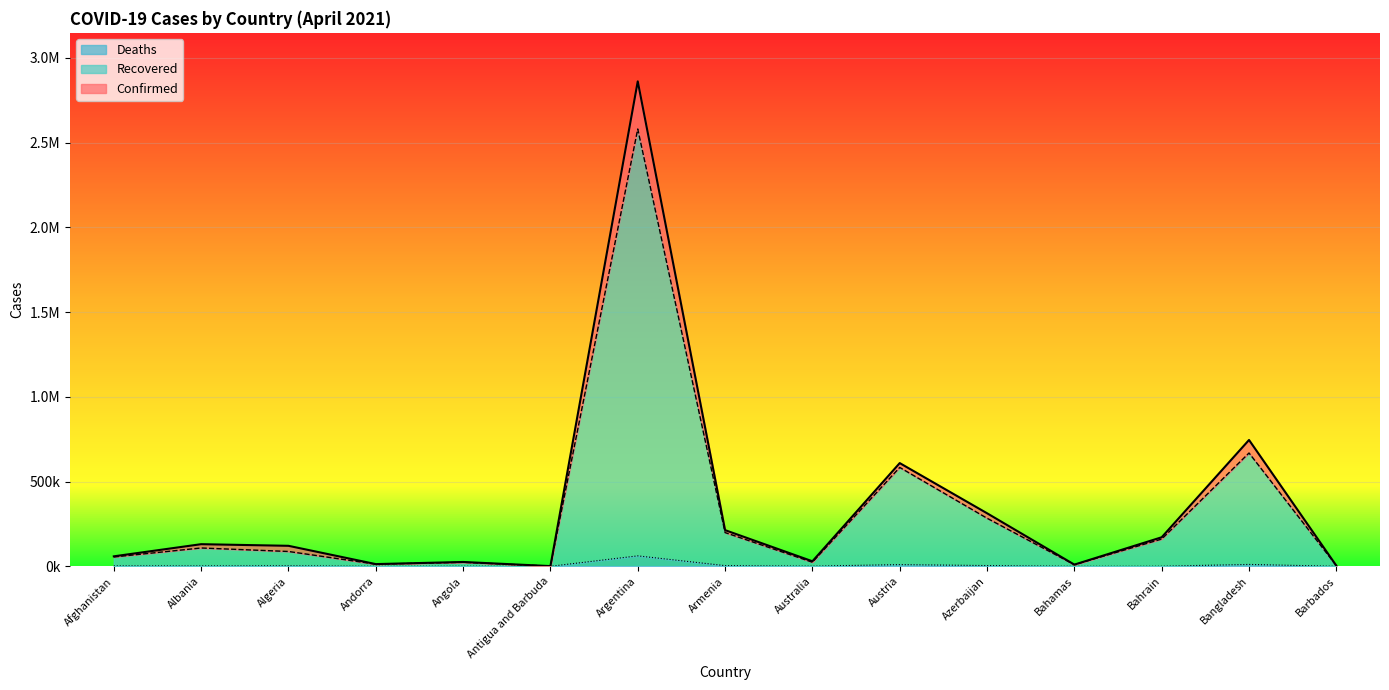

Reading right to left, transcribe all the data shown in this chart.

Confirmed: Barbados=3824	Bangladesh=745322	Bahrain=171370	Bahamas=10050	Azerbaijan=313006	Austria=608979	Australia=29694	Armenia=213469	Argentina=2860884	Antigua and Barbuda=1227	Angola=25609	Andorra=13060	Algeria=120922	Albania=130537	Afghanistan=58843
Recovered: Barbados=3770	Bangladesh=668505	Bahrain=160713	Bahamas=9458	Azerbaijan=283550	Austria=583242	Australia=24123	Armenia=198940	Argentina=2579811	Antigua and Barbuda=1033	Angola=23671	Andorra=12615	Algeria=87506	Albania=108106	Afghanistan=55071
Deaths: Barbados=44	Bangladesh=11053	Bahrain=624	Bahamas=196	Azerbaijan=4371	Austria=10087	Australia=910	Armenia=4040	Argentina=61644	Antigua and Barbuda=31	Angola=579	Andorra=124	Algeria=3207	Albania=2378	Afghanistan=2582